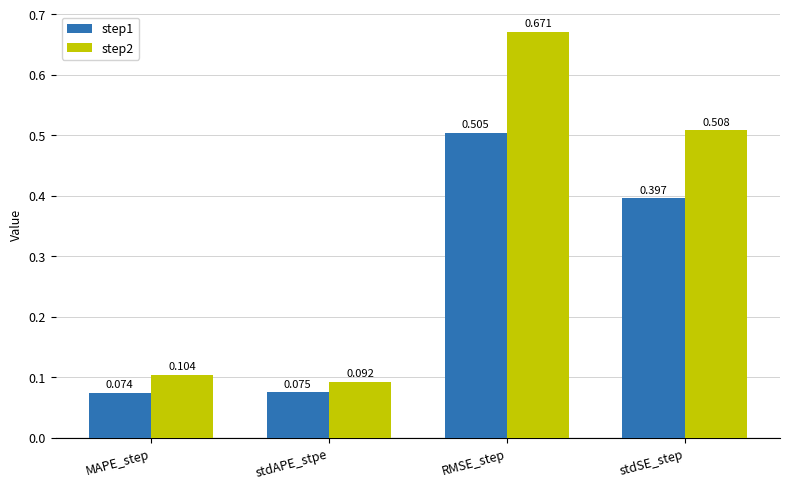

Where is step1 nearest to the value 0?

MAPE_step